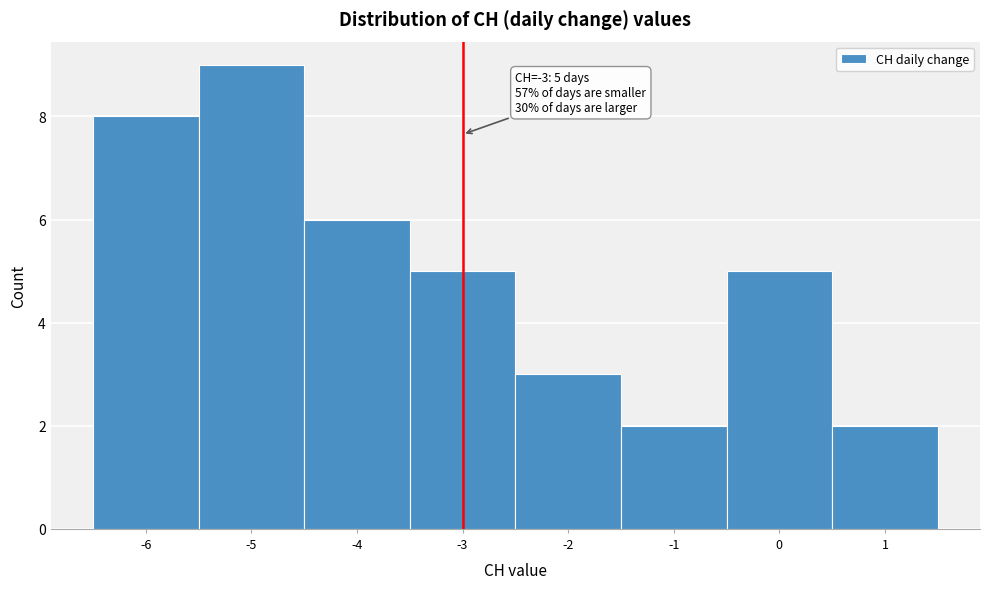

Over which range of the x-axis is the bar tallest?

-5.5 to -4.5